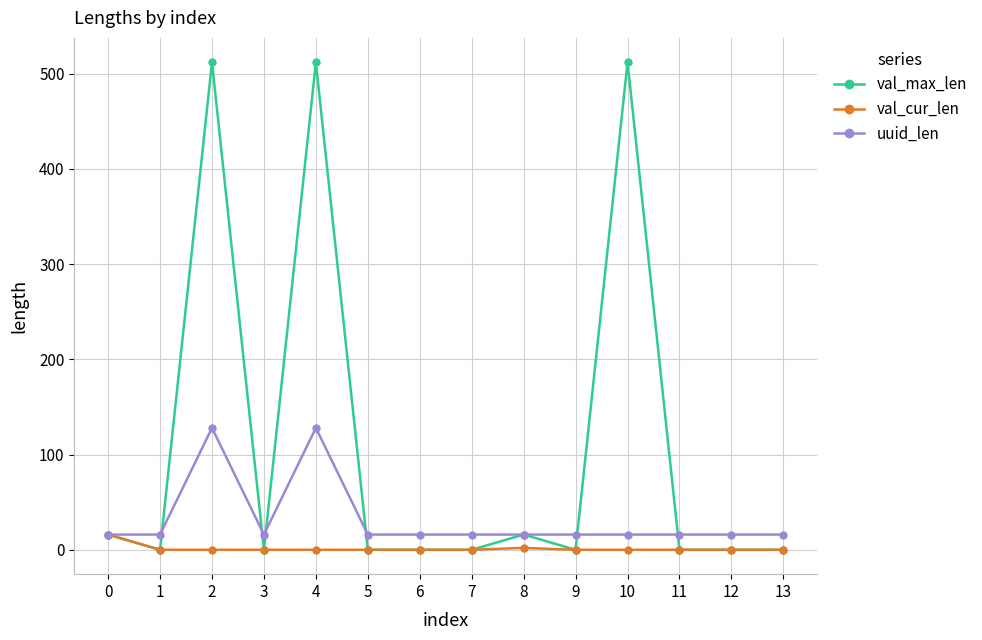

Rank the series by their average value, from highest to lowest.

val_max_len, uuid_len, val_cur_len